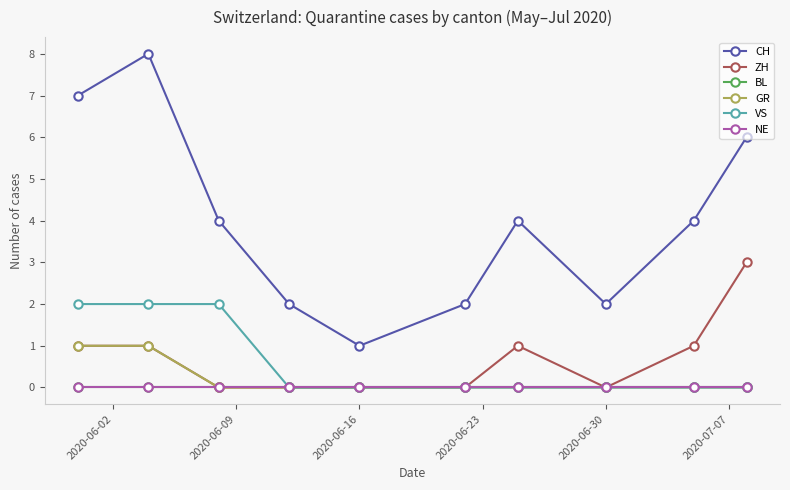

Is this an area chart (filled region under the line)?

No